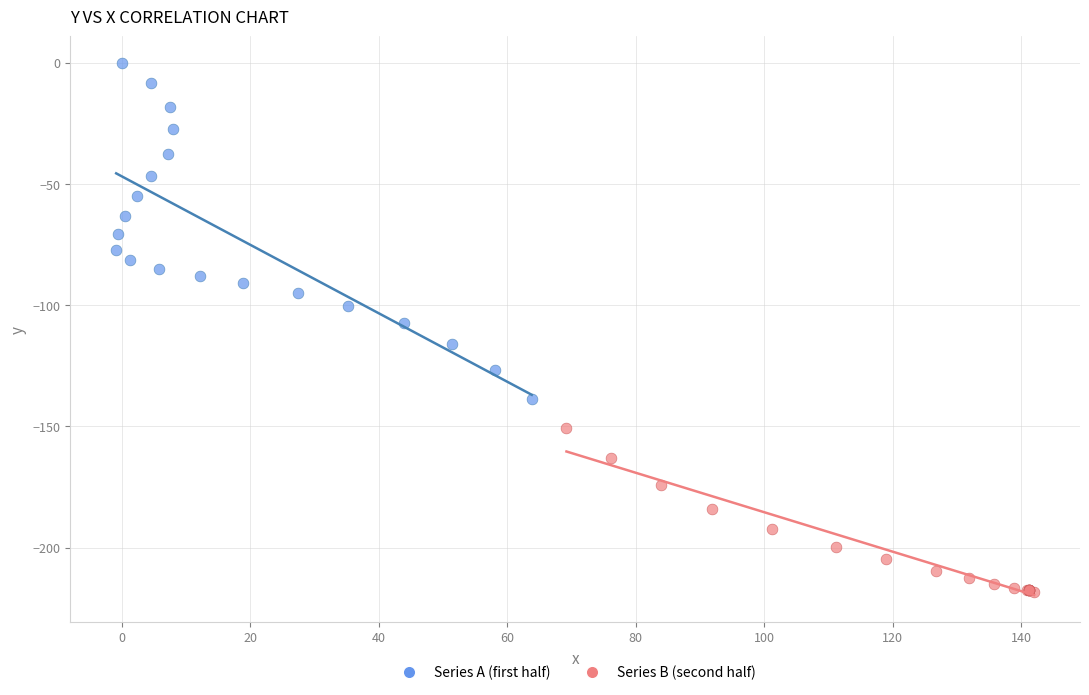

Which series has the widest spread of Y values?

Series A (first half)